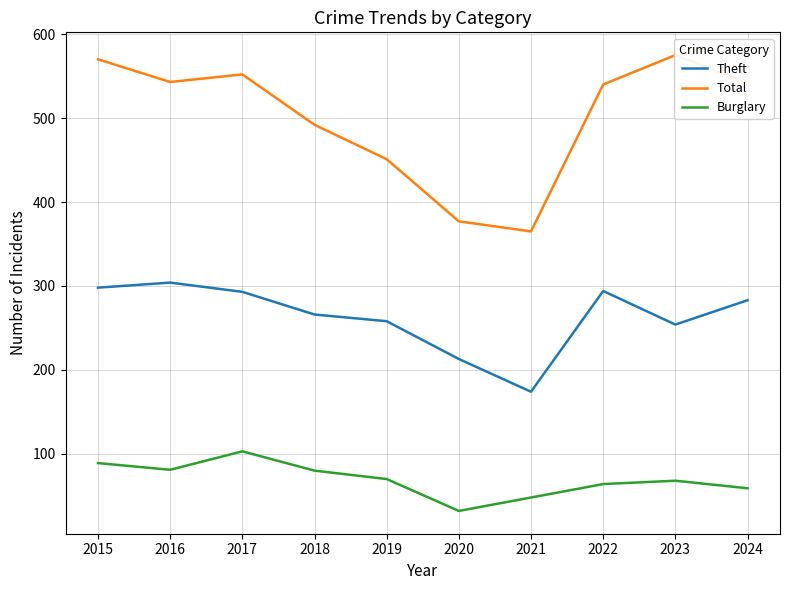

How many interior local peaks does the Theft series have?

2